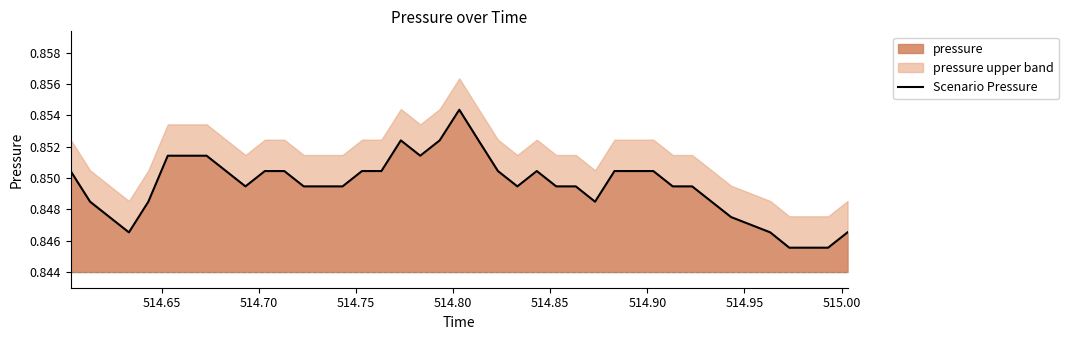

What is the average value?

0.8